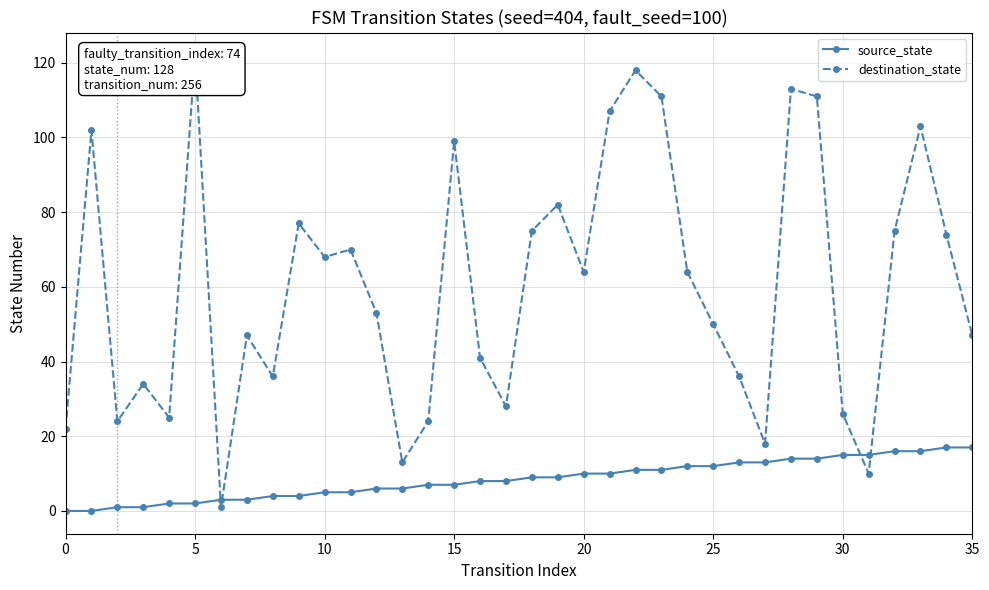

What are all the series names shown in the legend?

source_state, destination_state